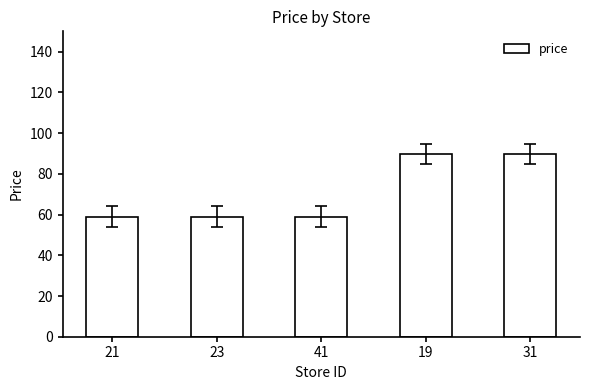

Reading left to right, list all the values displayed in this chart.

21=59.0	23=59.0	41=59.0	19=89.9	31=89.9